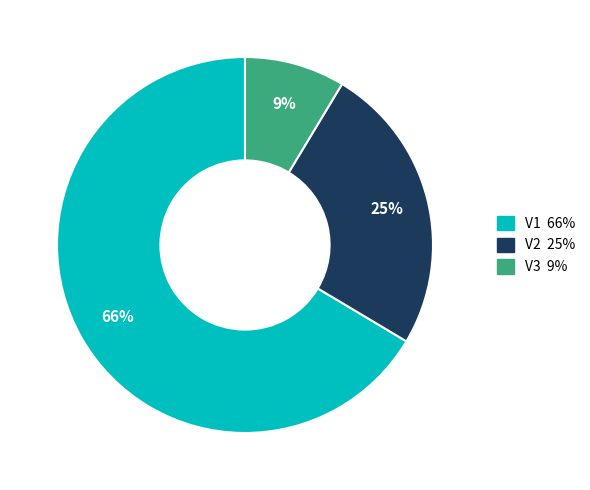

Do V3 and V1 together represent more than half of the pie?

Yes